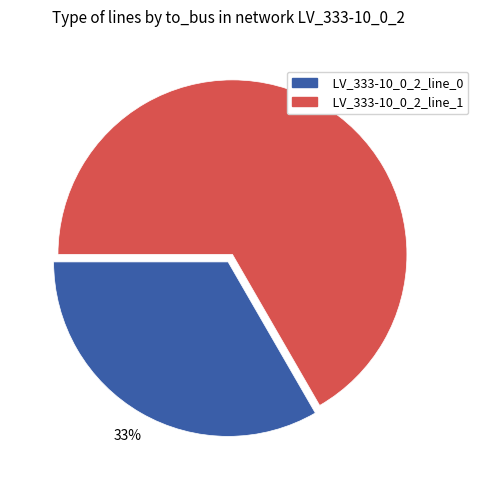

To the nearest percent, what percentage of the pie is LV_333-10_0_2_line_0?

33%